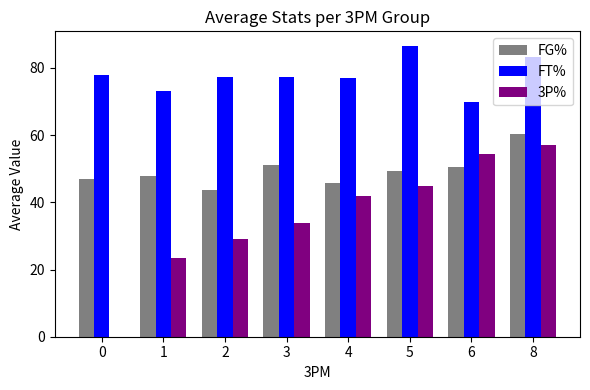

The FT% series shows 101.9 at 4. True or false?

False